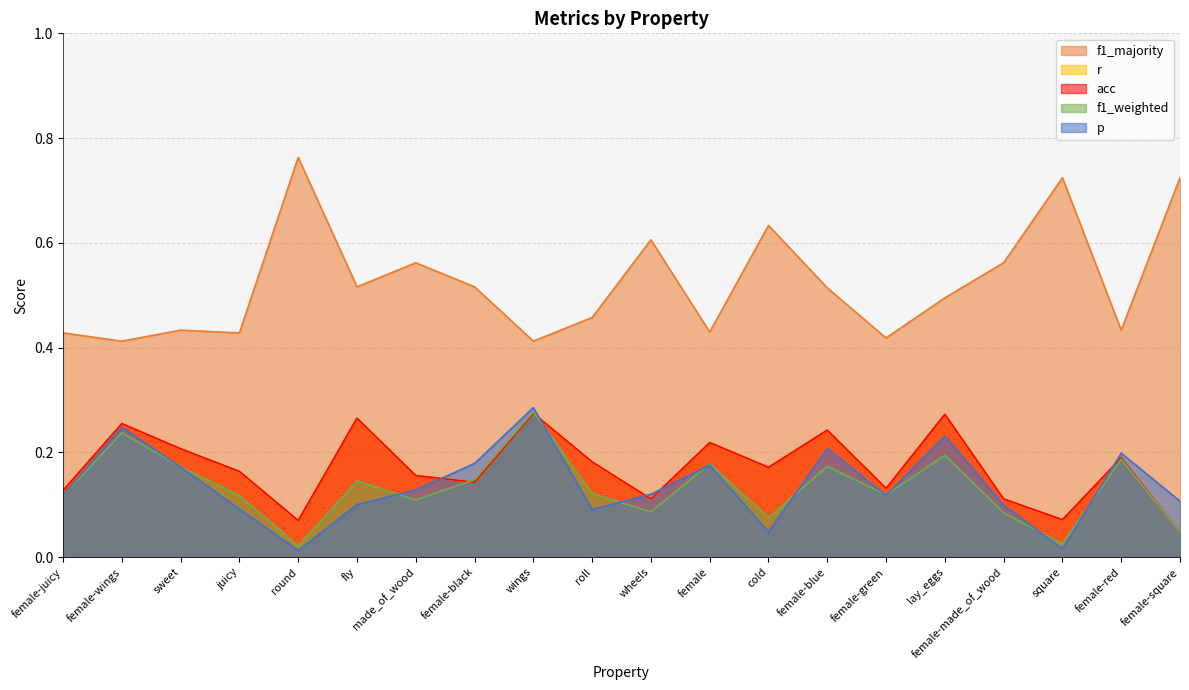

Is the value of r at female-red greater than the value of acc at round?

Yes